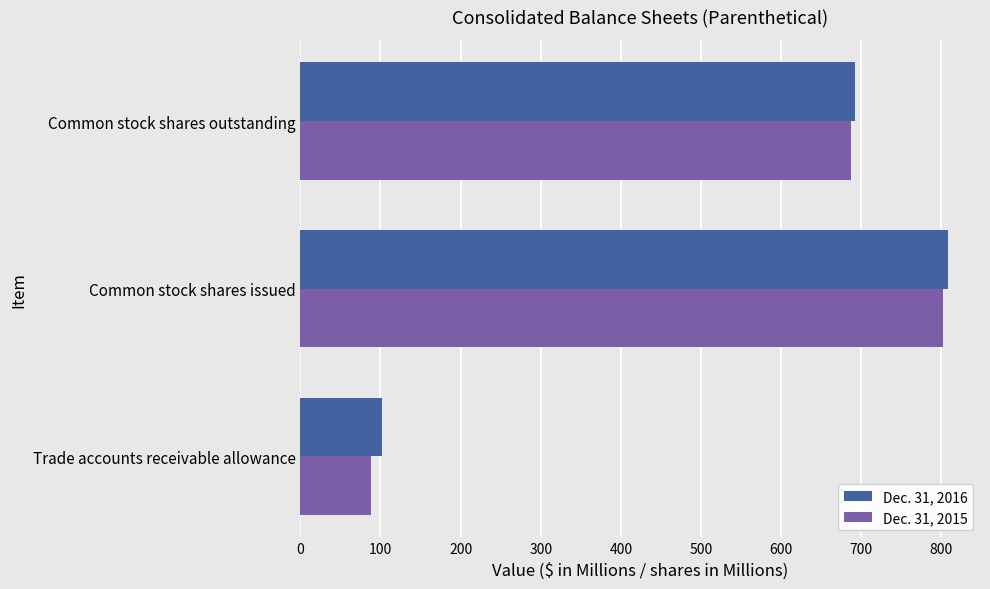

At which label is Dec. 31, 2015 closest to 444?

Common stock shares outstanding